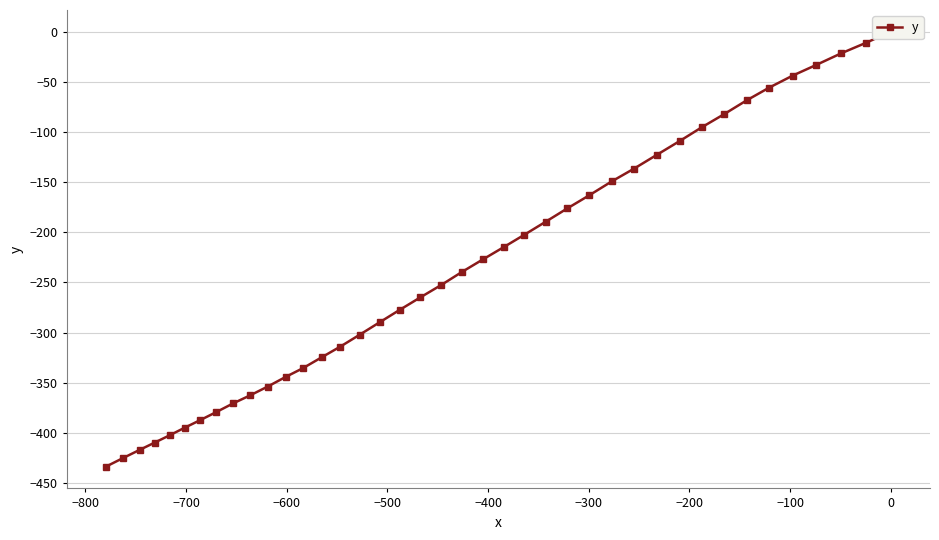

Is this an area chart (filled region under the line)?

No